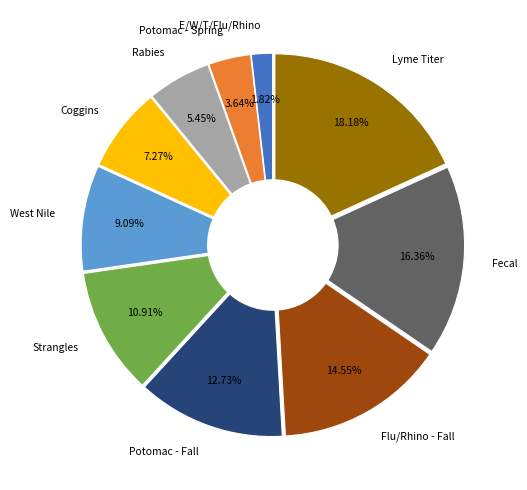

Which has a higher value, Coggins or Rabies?

Coggins